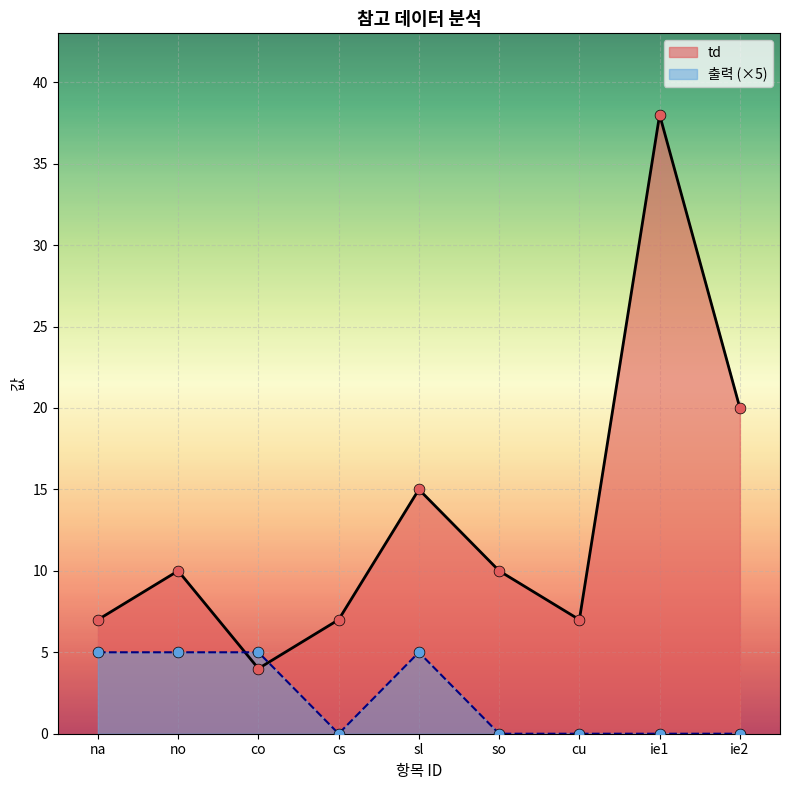

Is the value of td at no greater than the value of 출력 at cu?

Yes